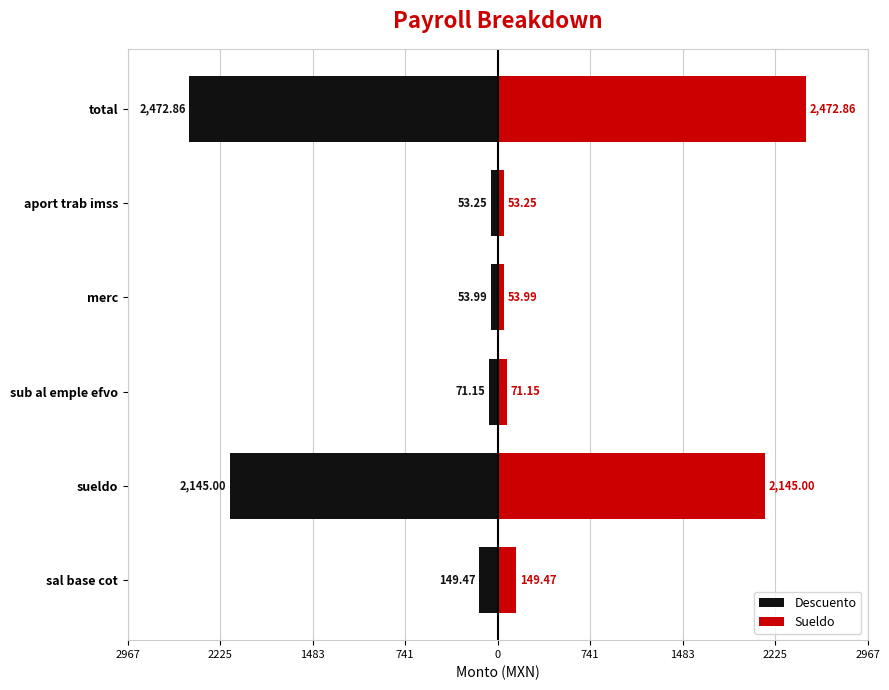

The value of Sueldo at sueldo is 2145.0. True or false?

True